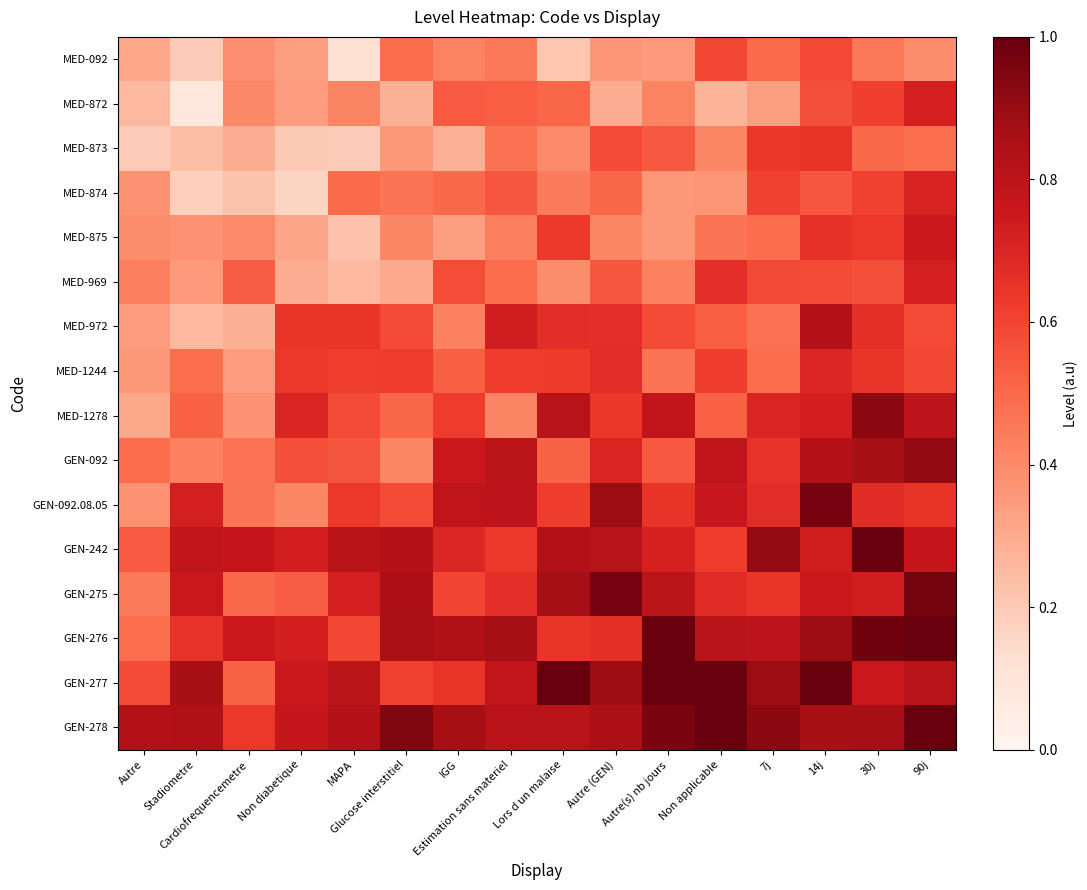

At how many categories does at least one series exceed 0?

16